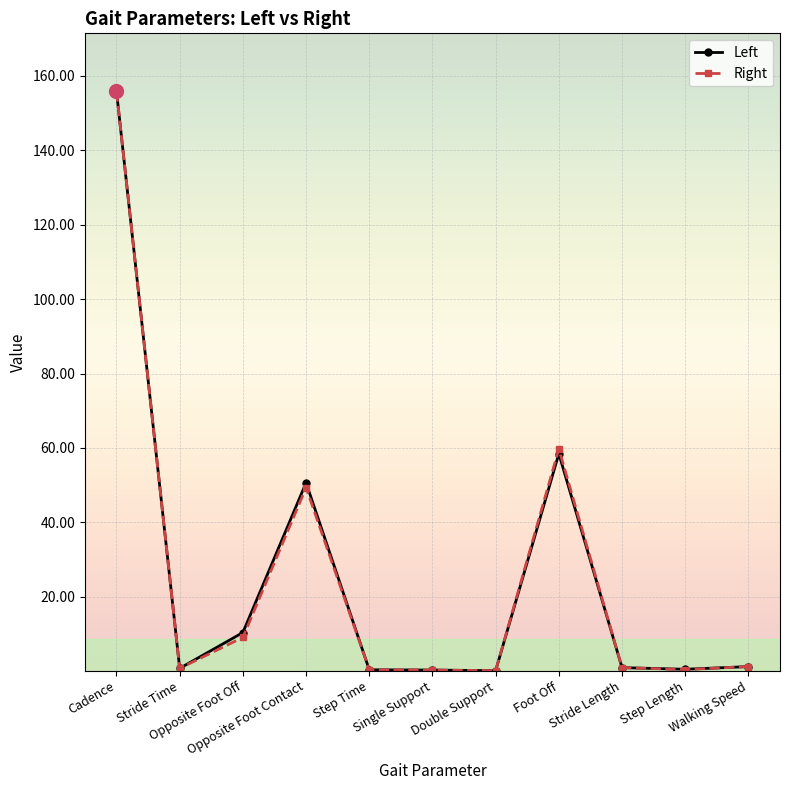

How many data points does each series have?

11